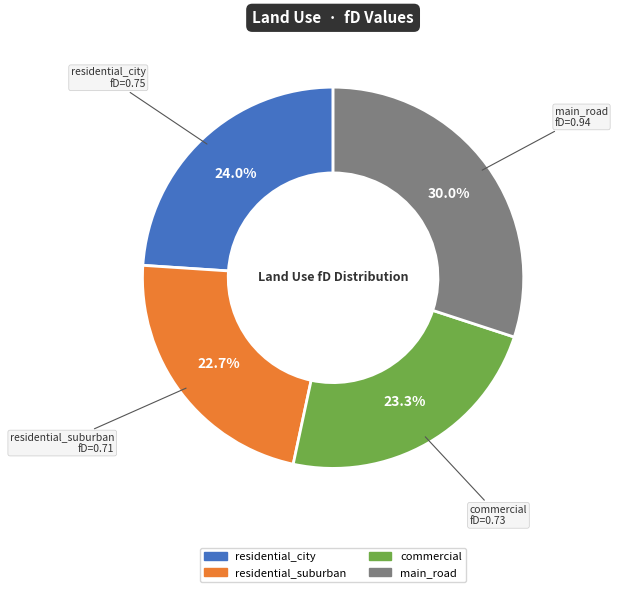

Is there a majority slice in this chart?

No